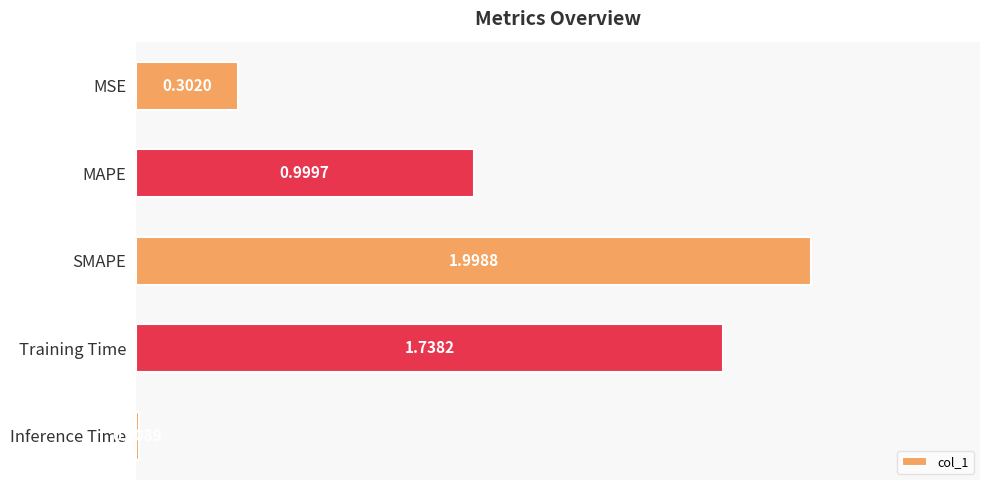

What is the label of the 5th bar from the top?

Inference Time